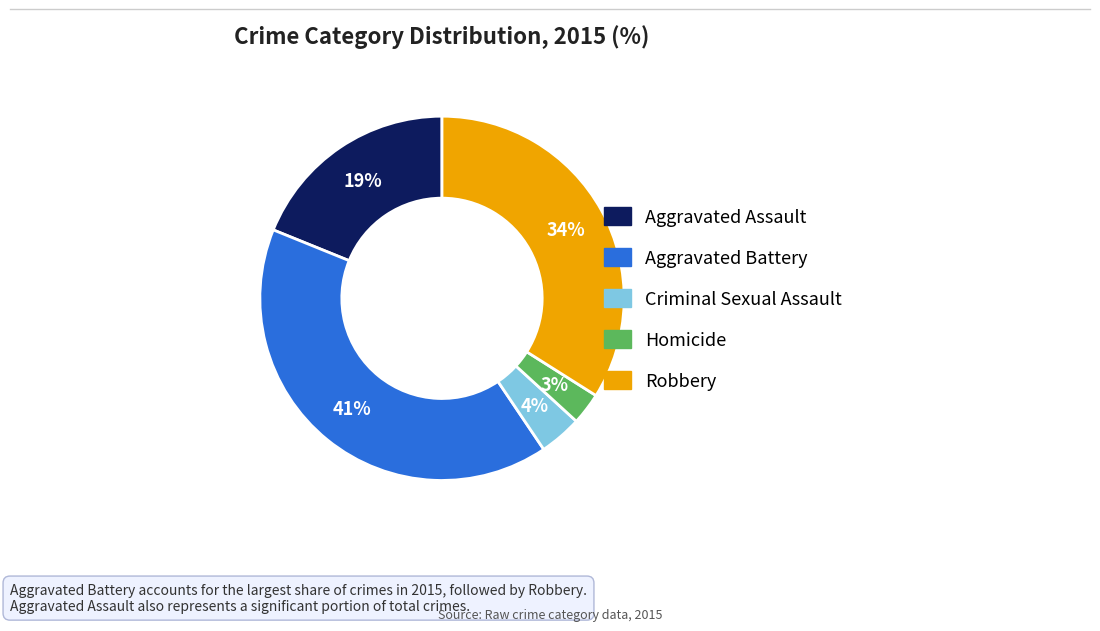

To the nearest percent, what is the combined percentage of Homicide and Aggravated Assault?

22%